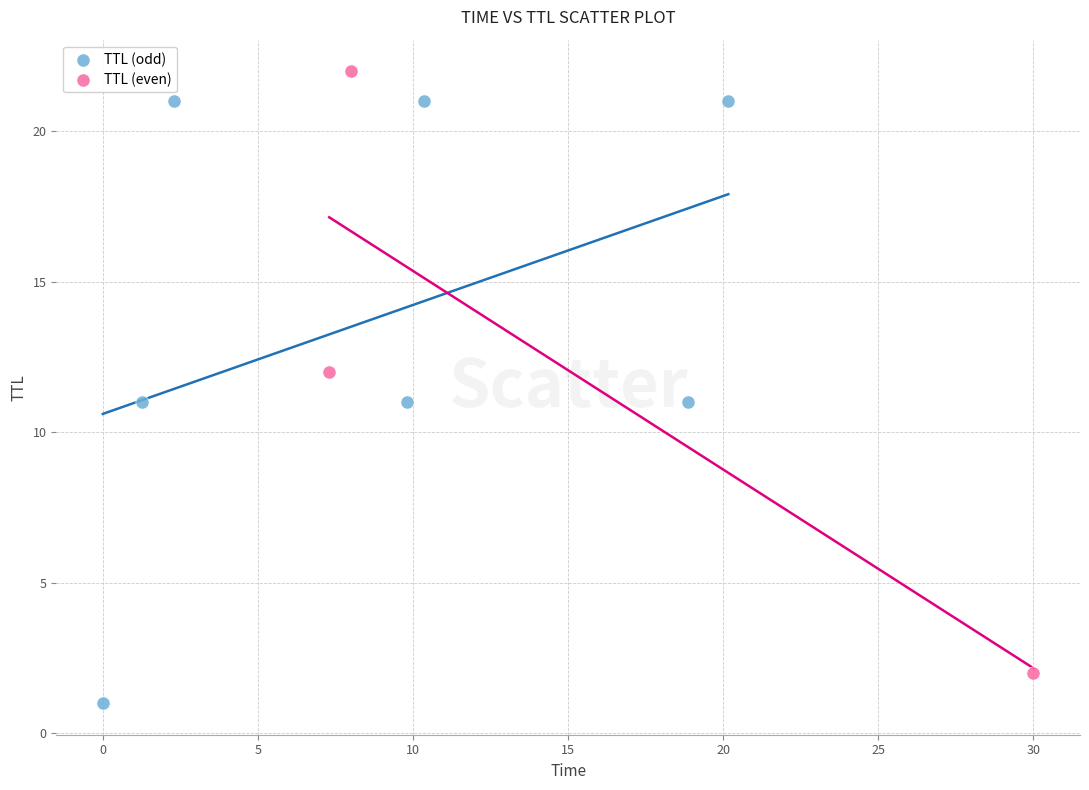

Which series reaches the maximum Y coordinate?

TTL (even)